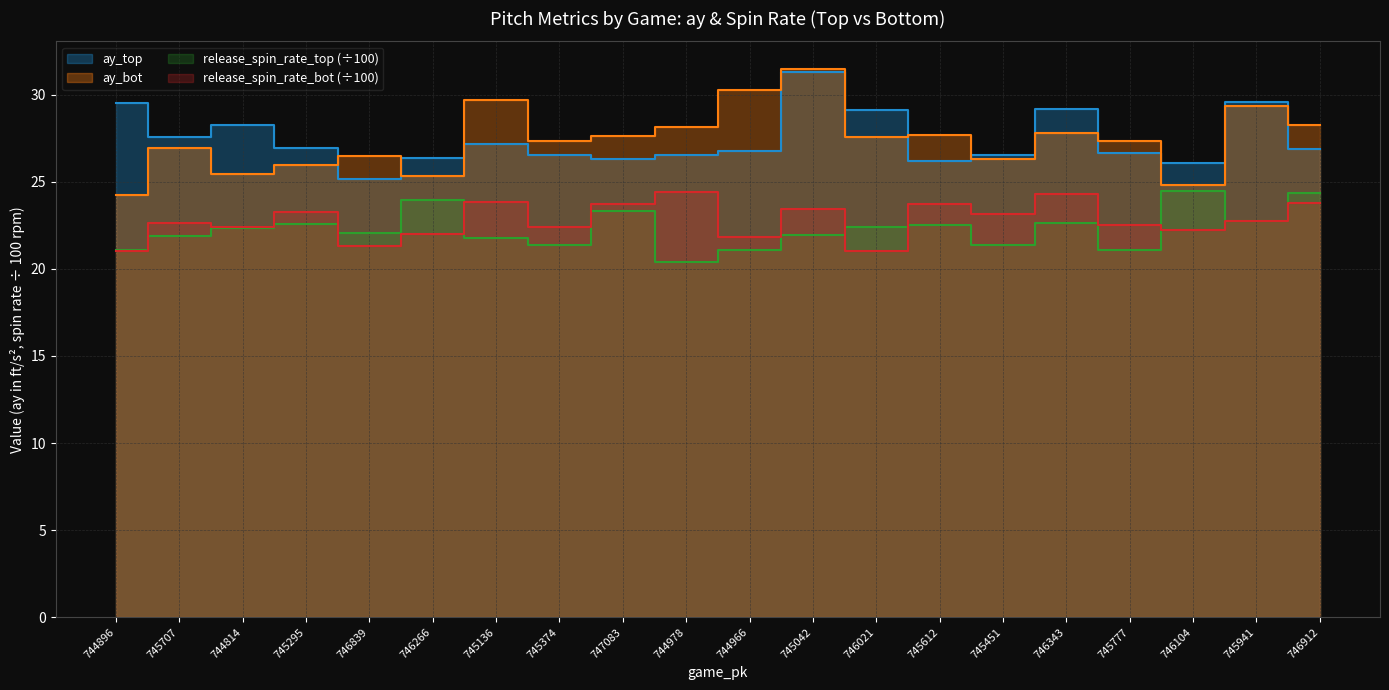

How many lines are shown in the chart?

4